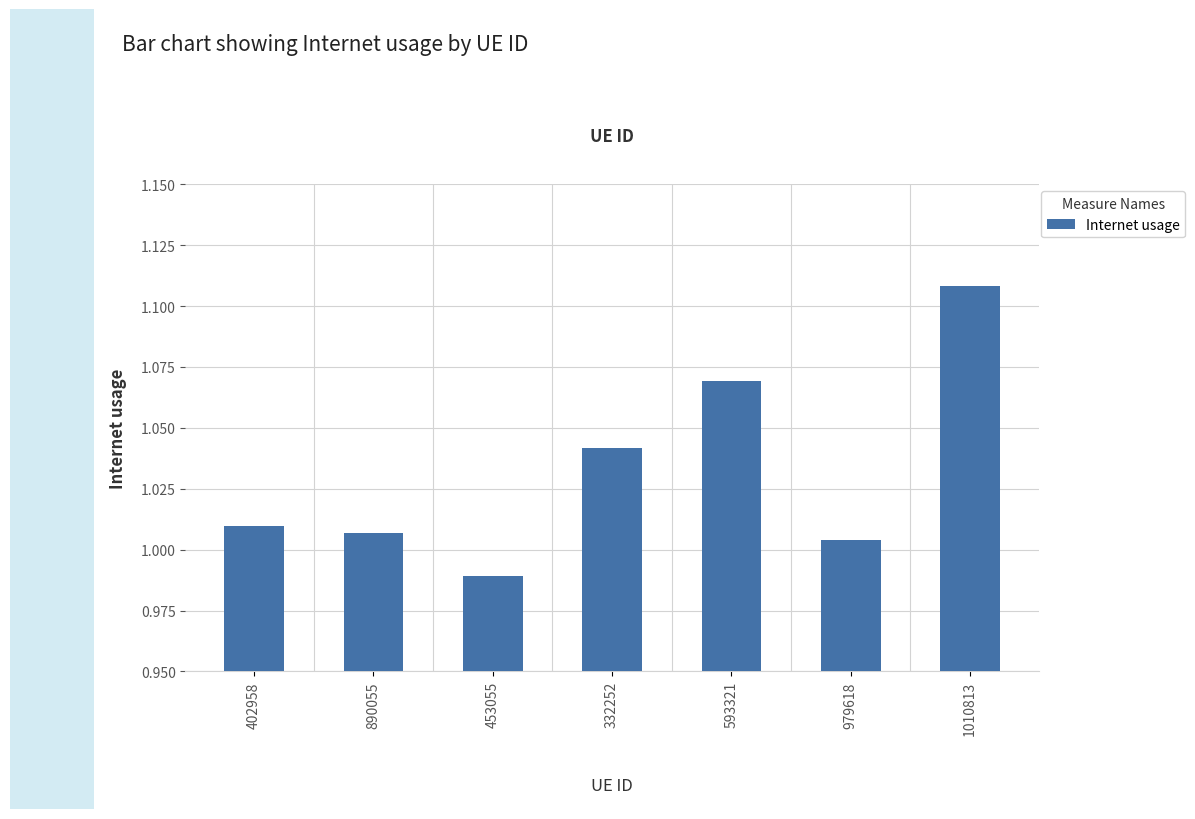

What is the sum of the values at 1010813 and 979618?

2.1